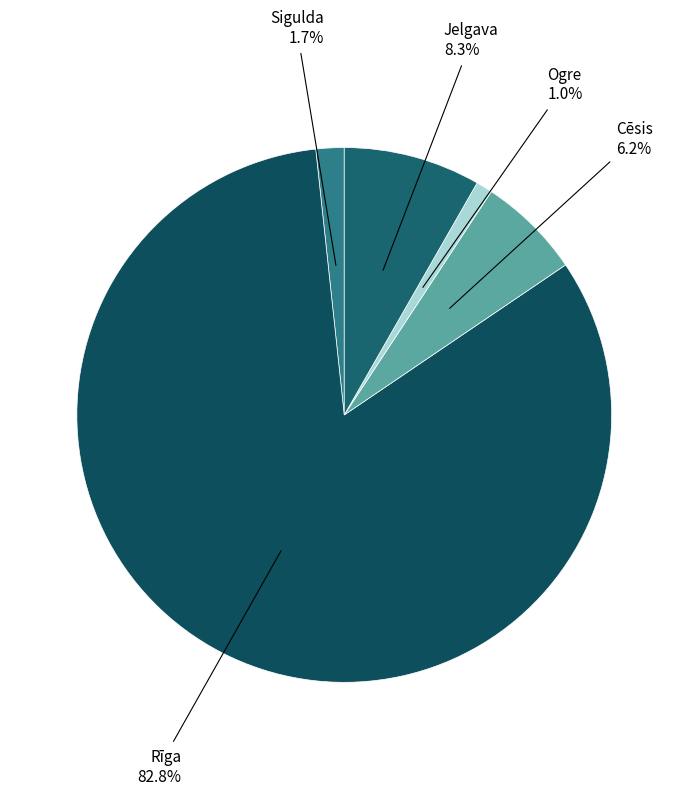

What percentage is the Sigulda slice, to the nearest percent?

2%